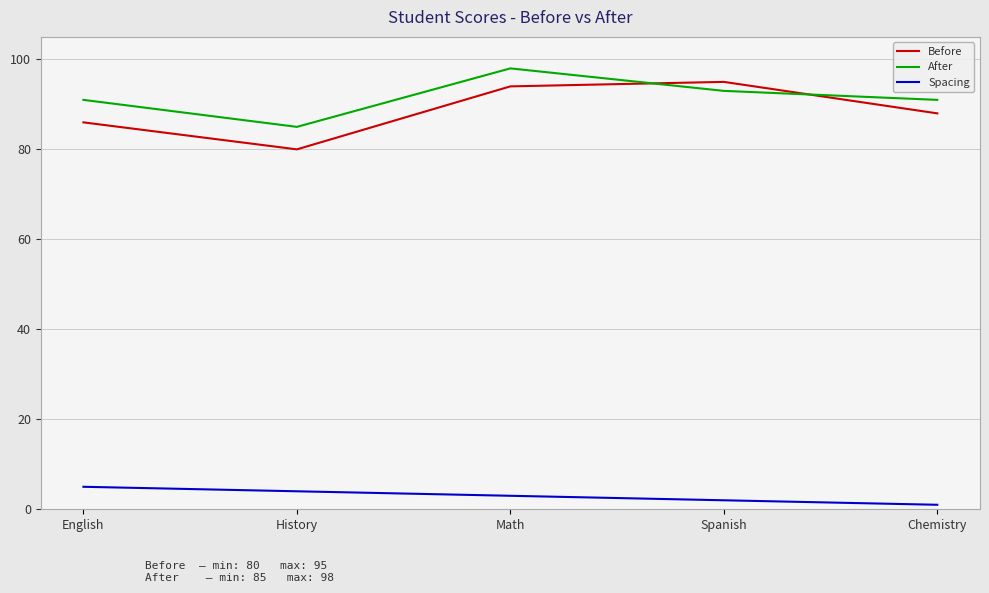

What is the spread (max minus min) of values at Chemistry?

90